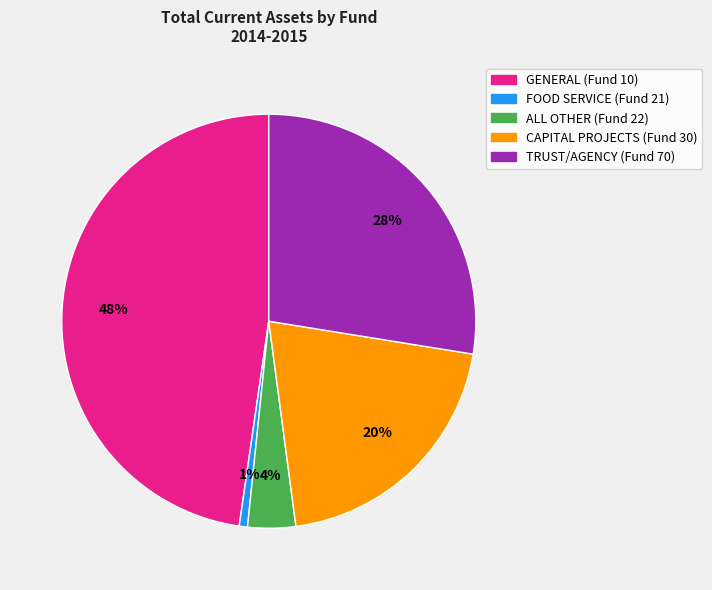

The CAPITAL PROJECTS (Fund 30) slice represents 20% of the pie. True or false?

True